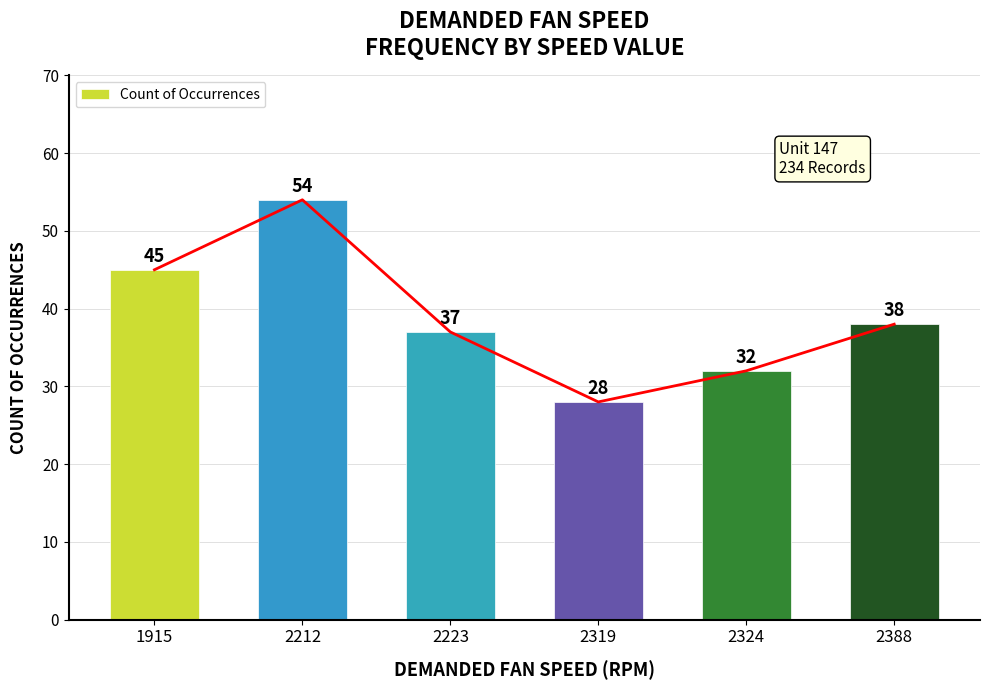

How many data points does each series have?

6